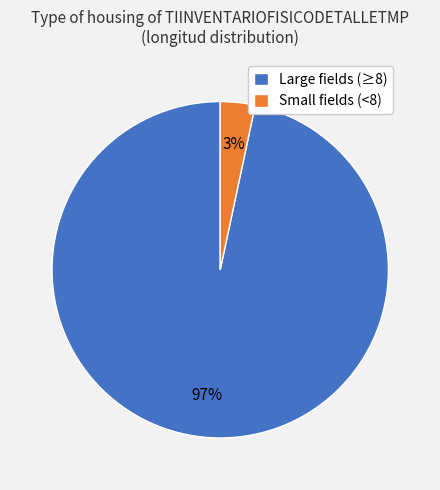

Is the sum of Small fields (<8) and Large fields (≥8) greater than half?

Yes